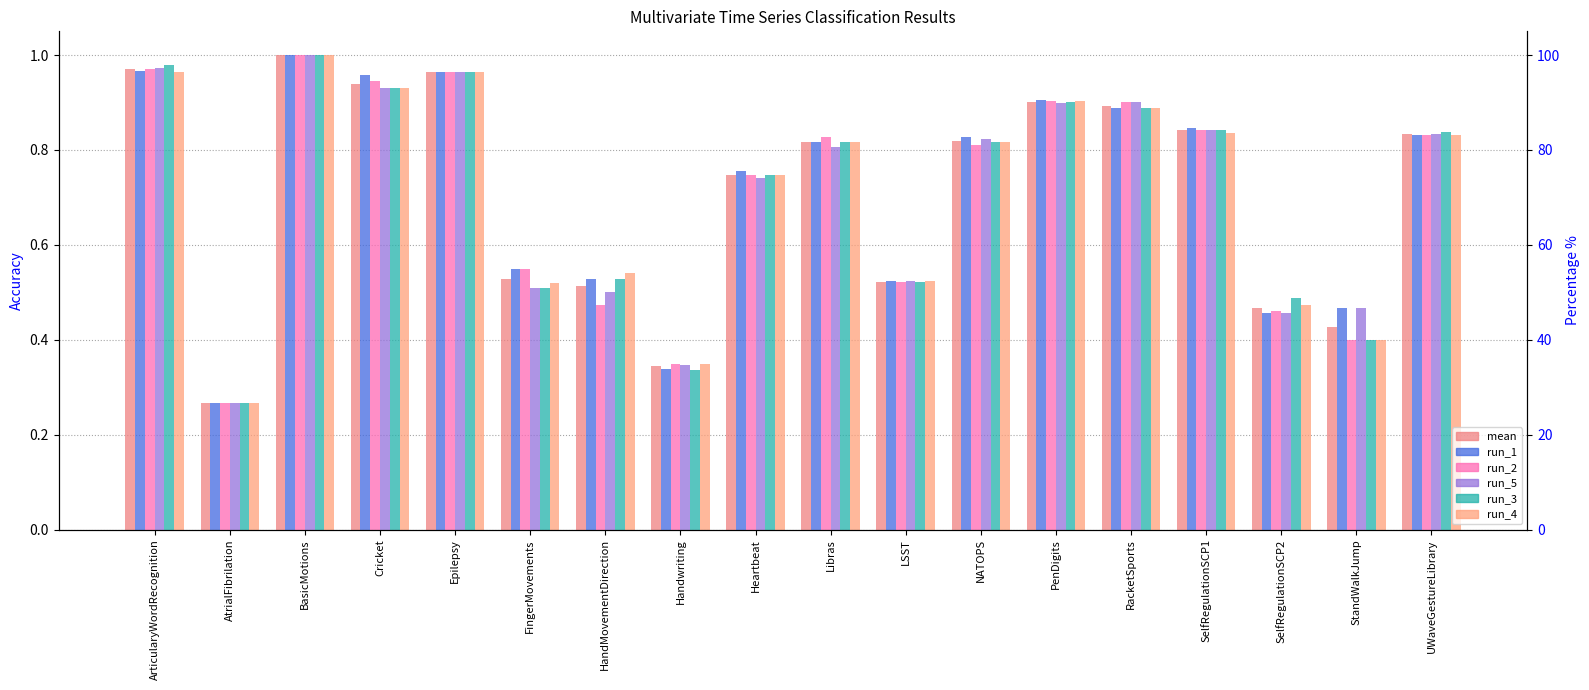

Which series changed the most between LSST and NATOPS?

run_1